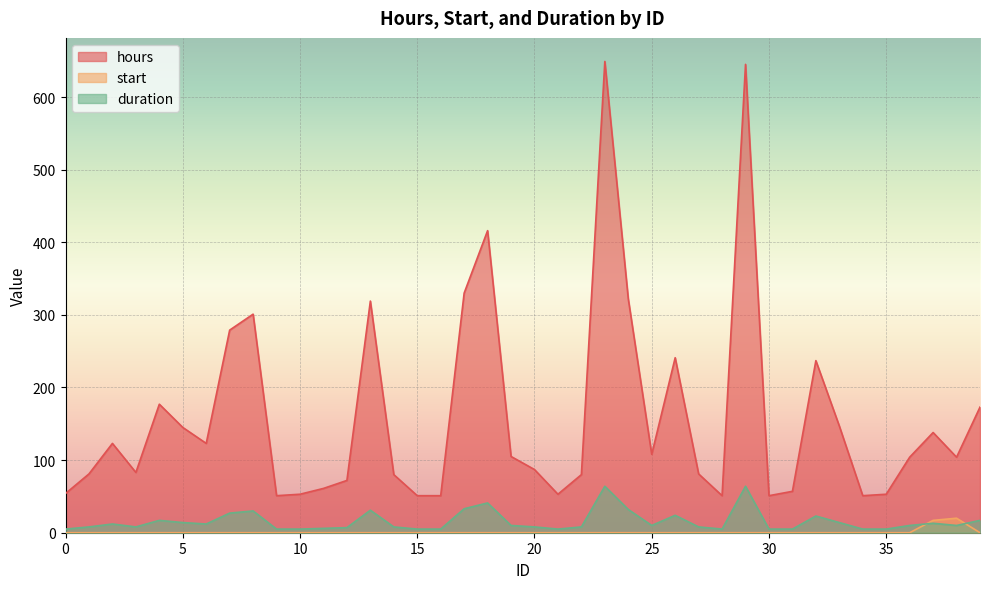

What is the difference between the maximum and minimum values in the duration series?

59